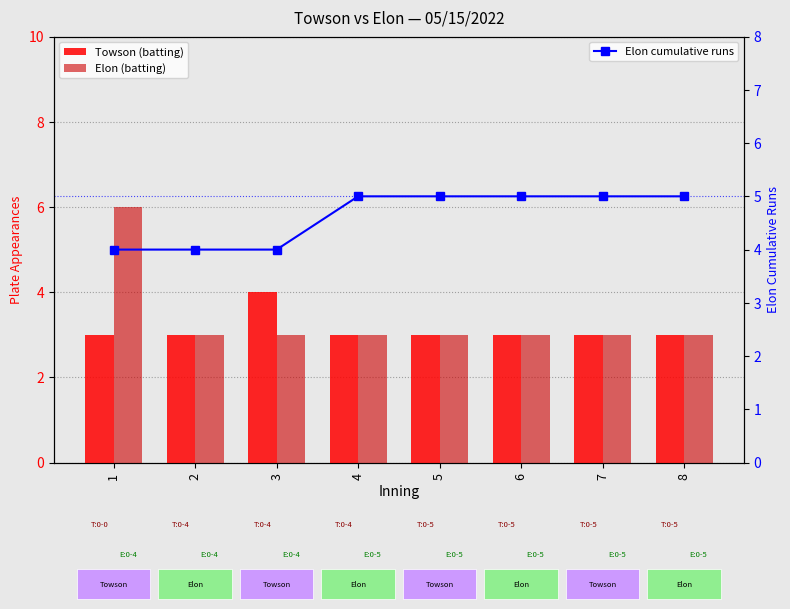

What is the value of the Elon (batting) bar at the 6th from the left?

3